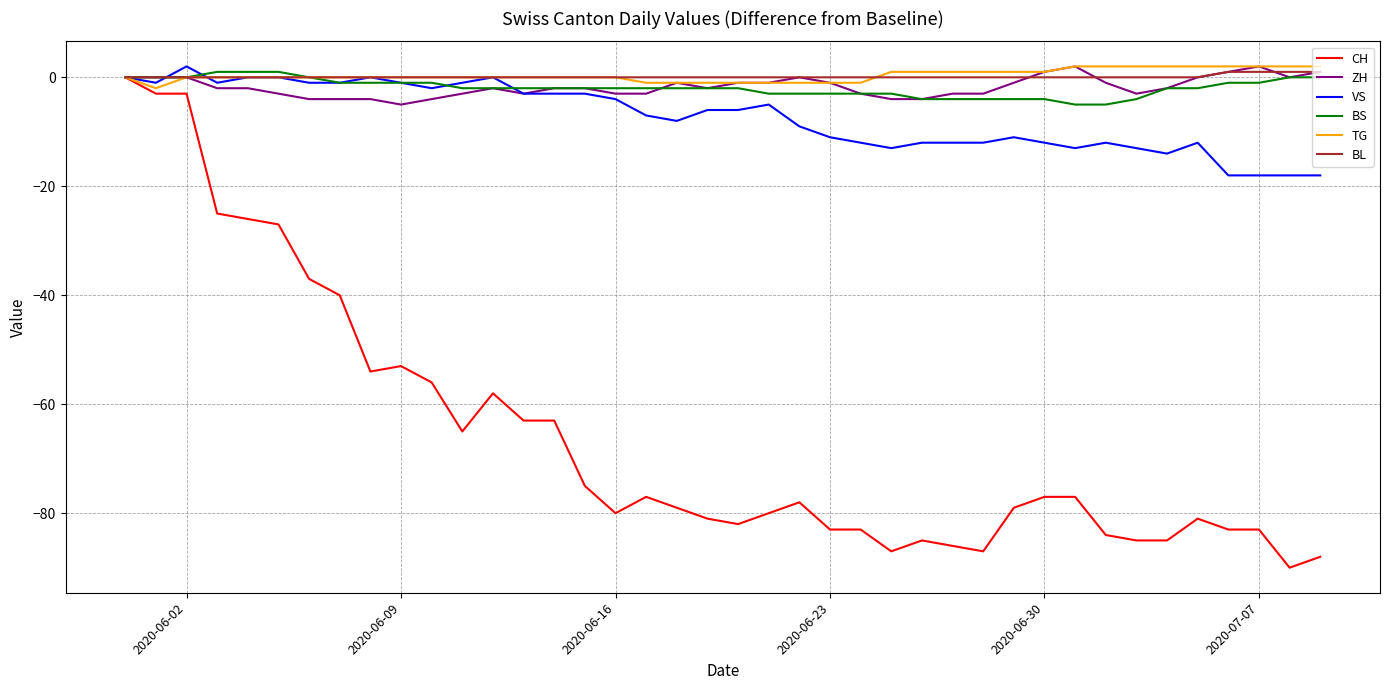

Which series has the widest spread of values?

CH